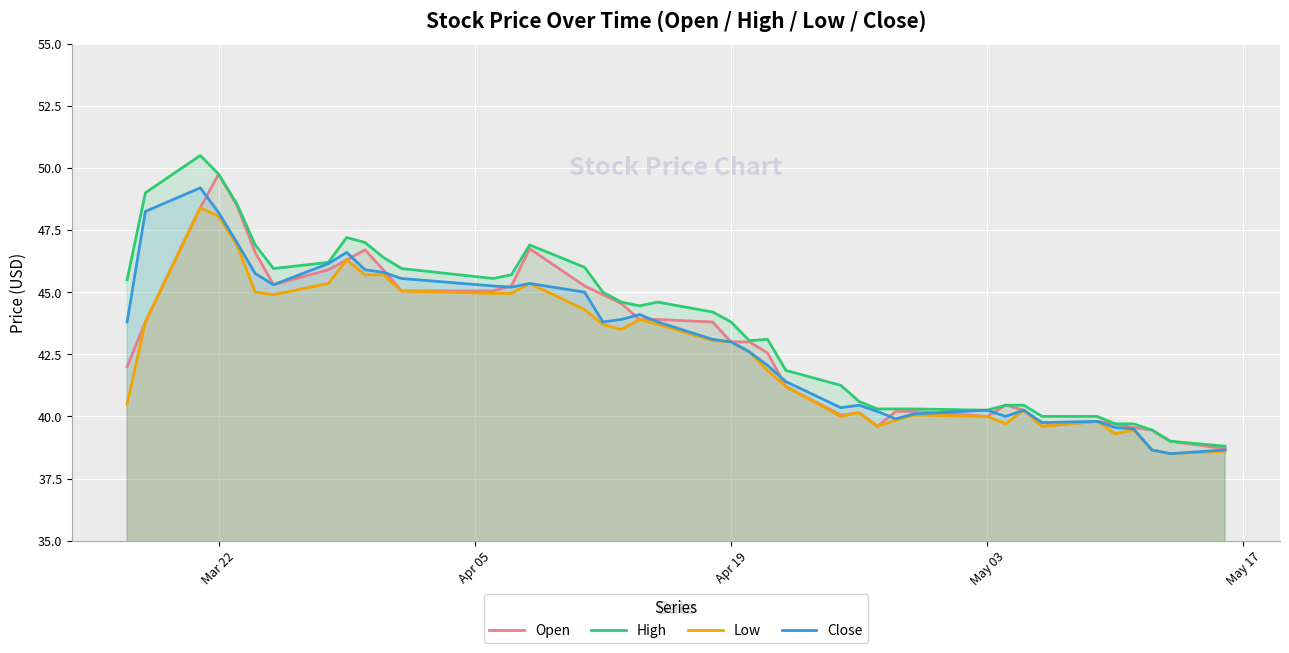

How many lines are shown in the chart?

4